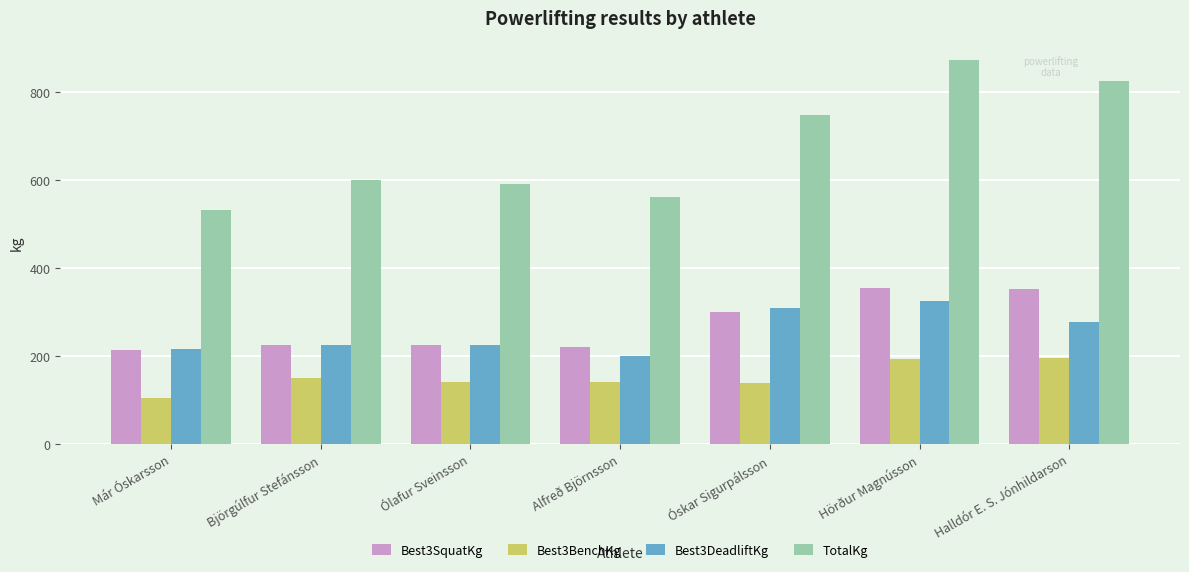

What is the minimum value shown in the chart?

105.0